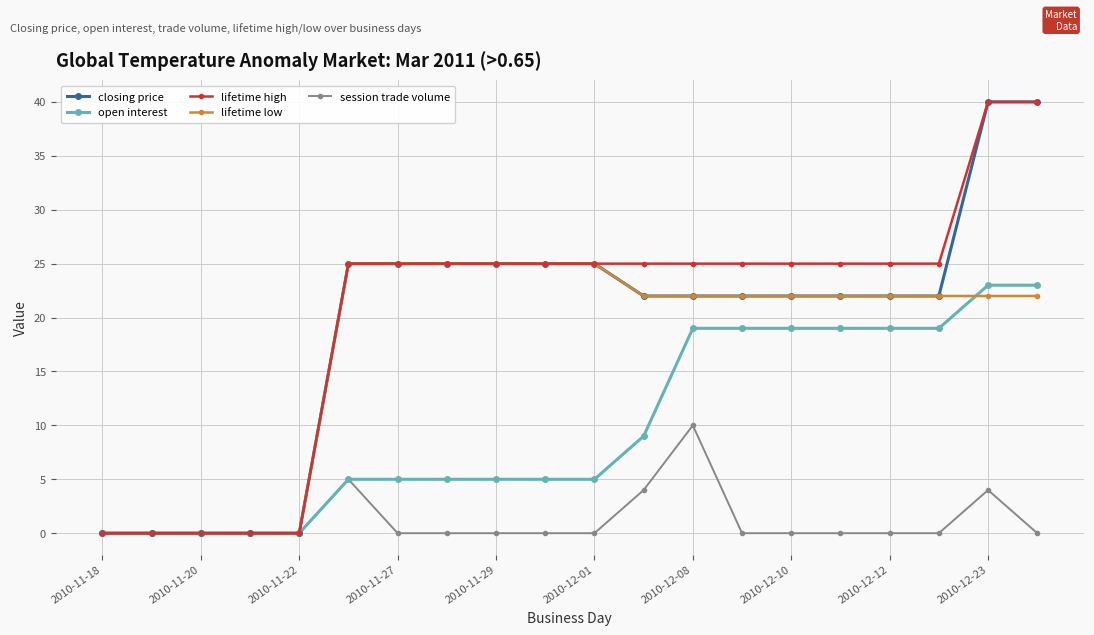

What is the maximum value for lifetime high?

40